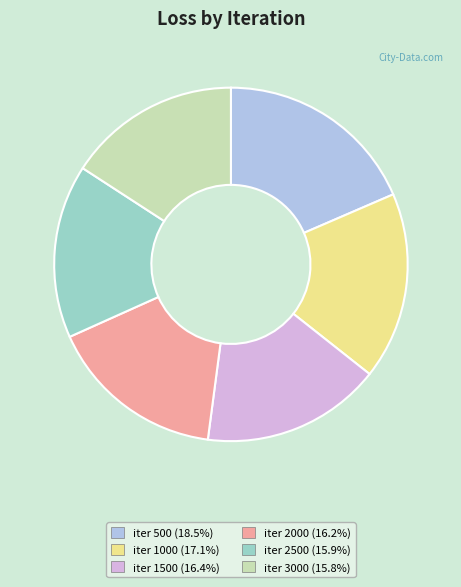

Is there a majority slice in this chart?

No